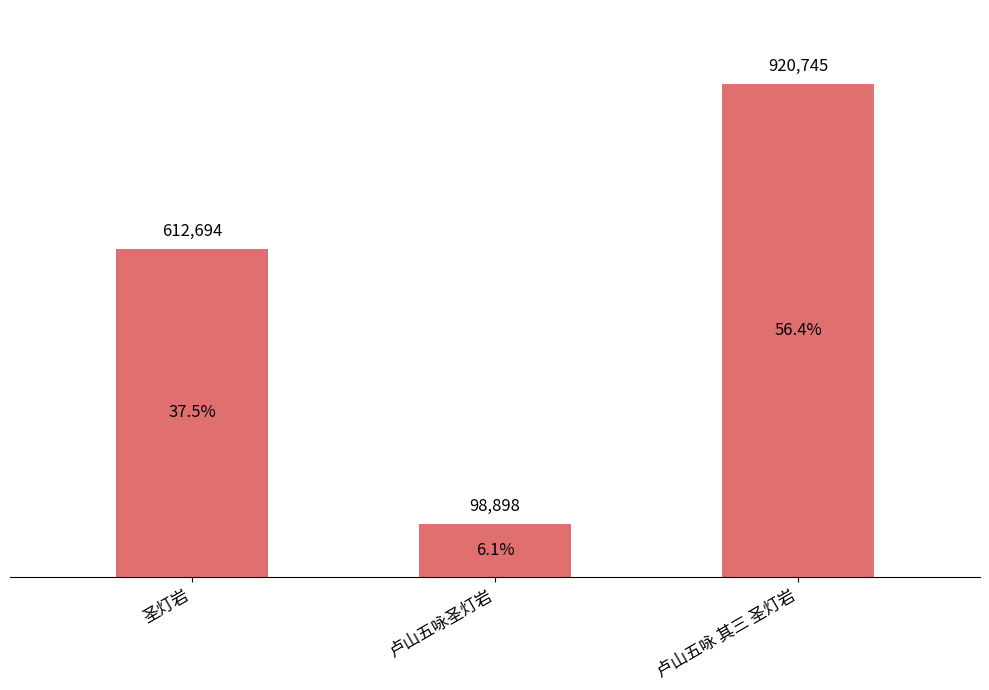

Does the chart contain any negative values?

No